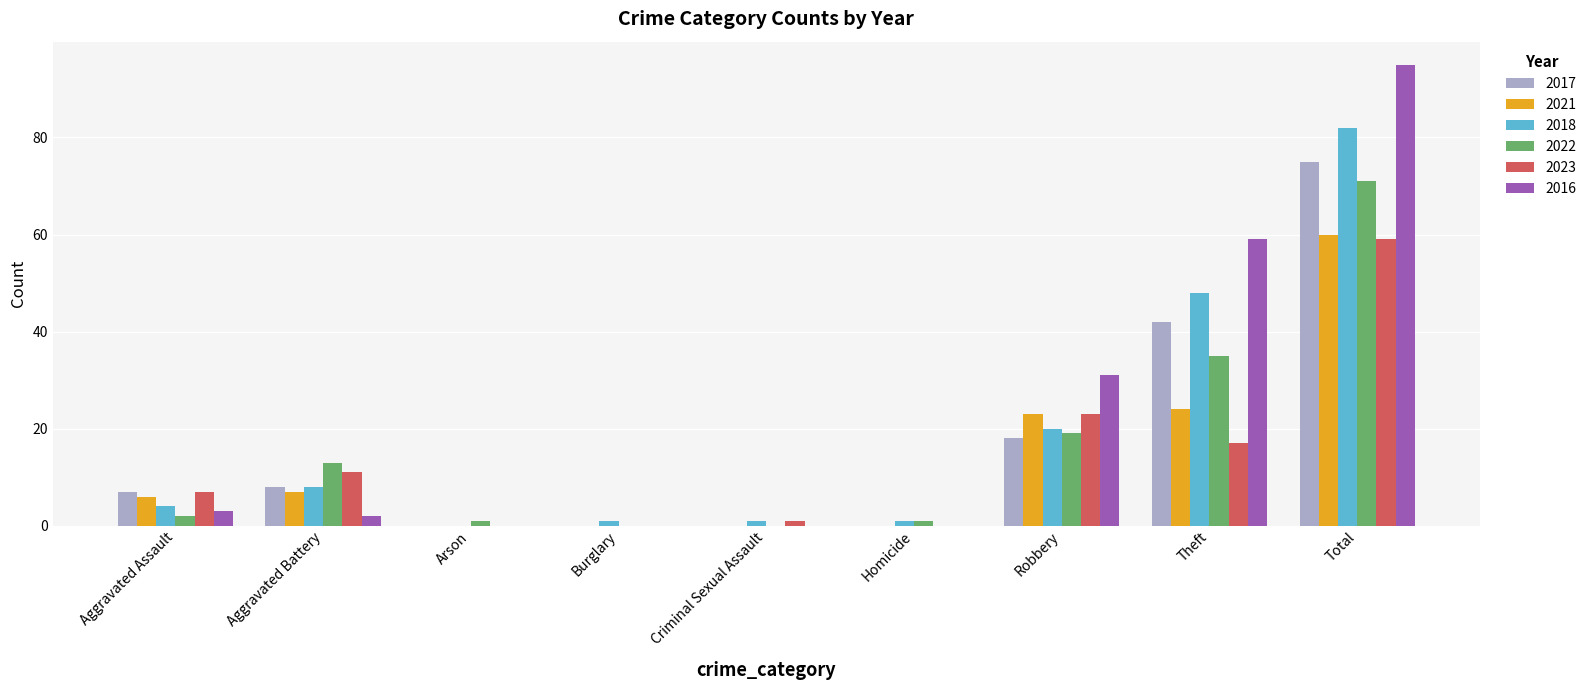

At which category is the sum across all series the highest?

Total